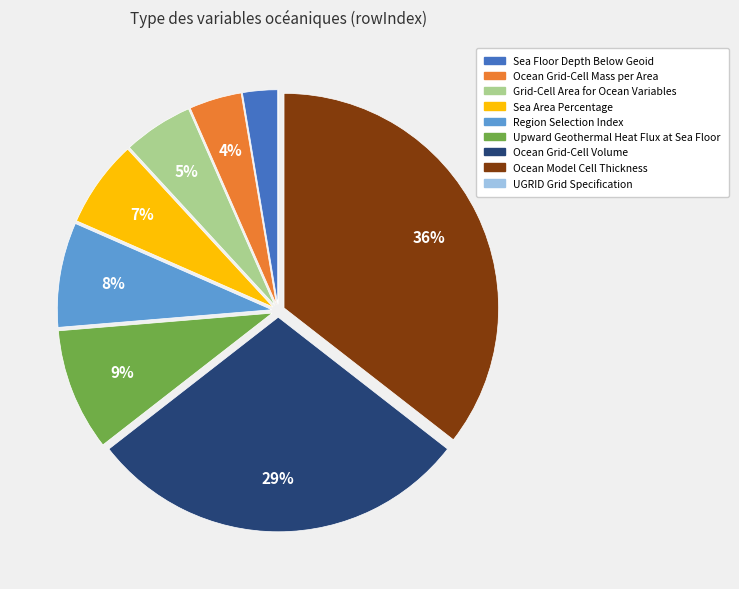

Is it true that Sea Floor Depth Below Geoid is 16% of the pie?

False